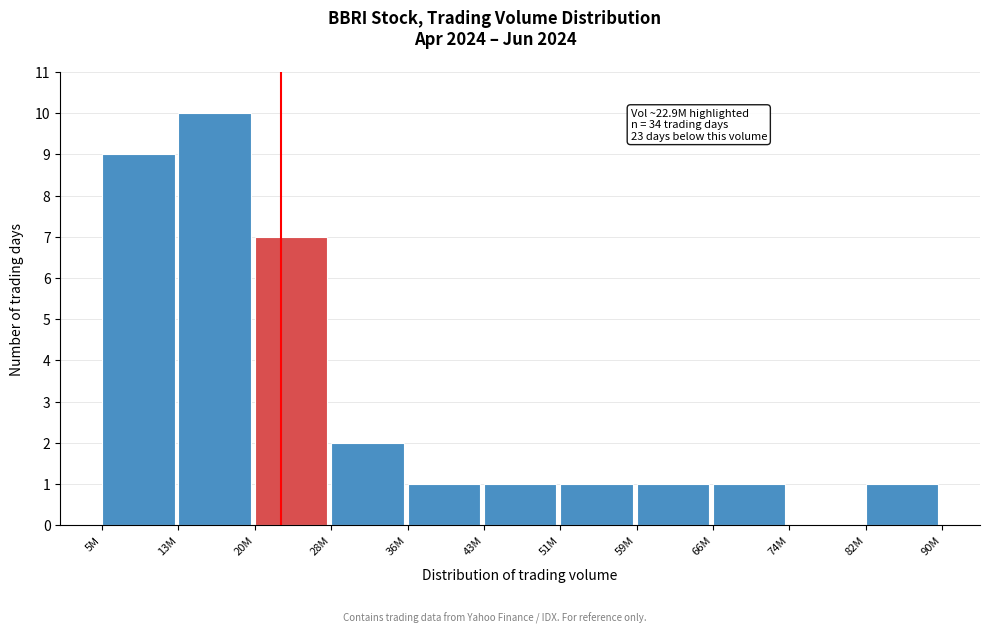

Reading left to right, extract all data points from this chart.

5M=9	13M=10	20M=7	28M=2	36M=1	43M=1	51M=1	59M=1	66M=1	74M=0	82M=1